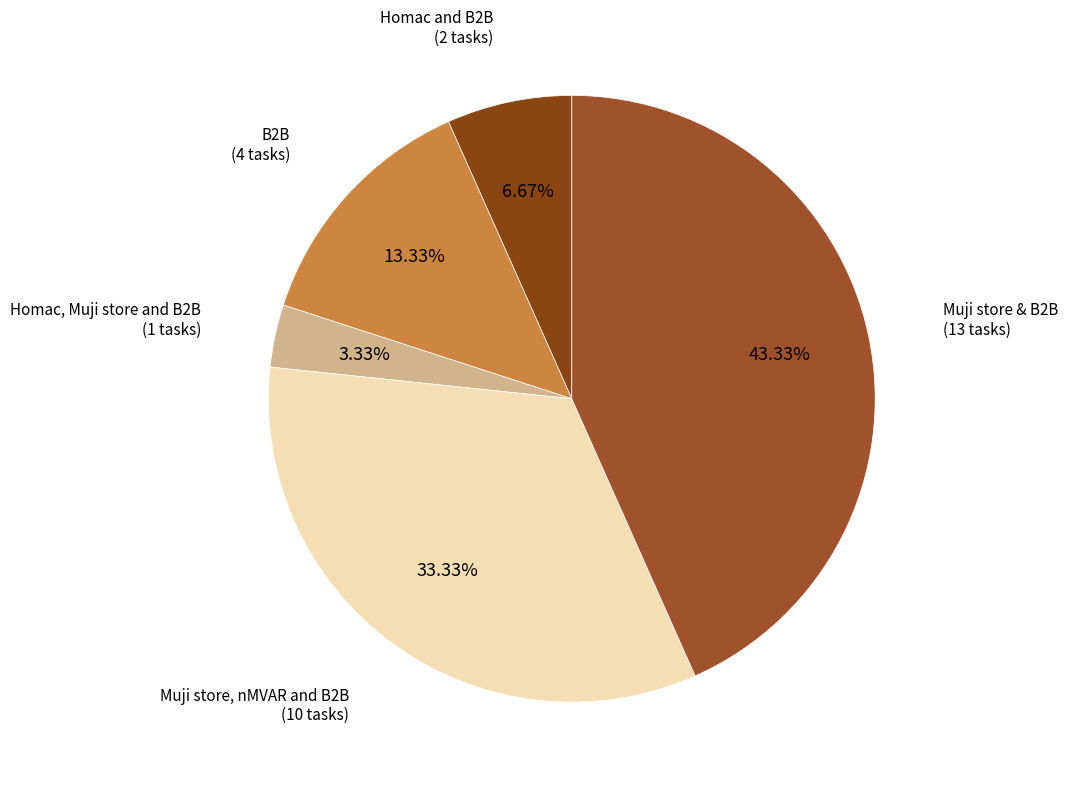

What is the largest slice in the pie chart?

Muji store & B2B